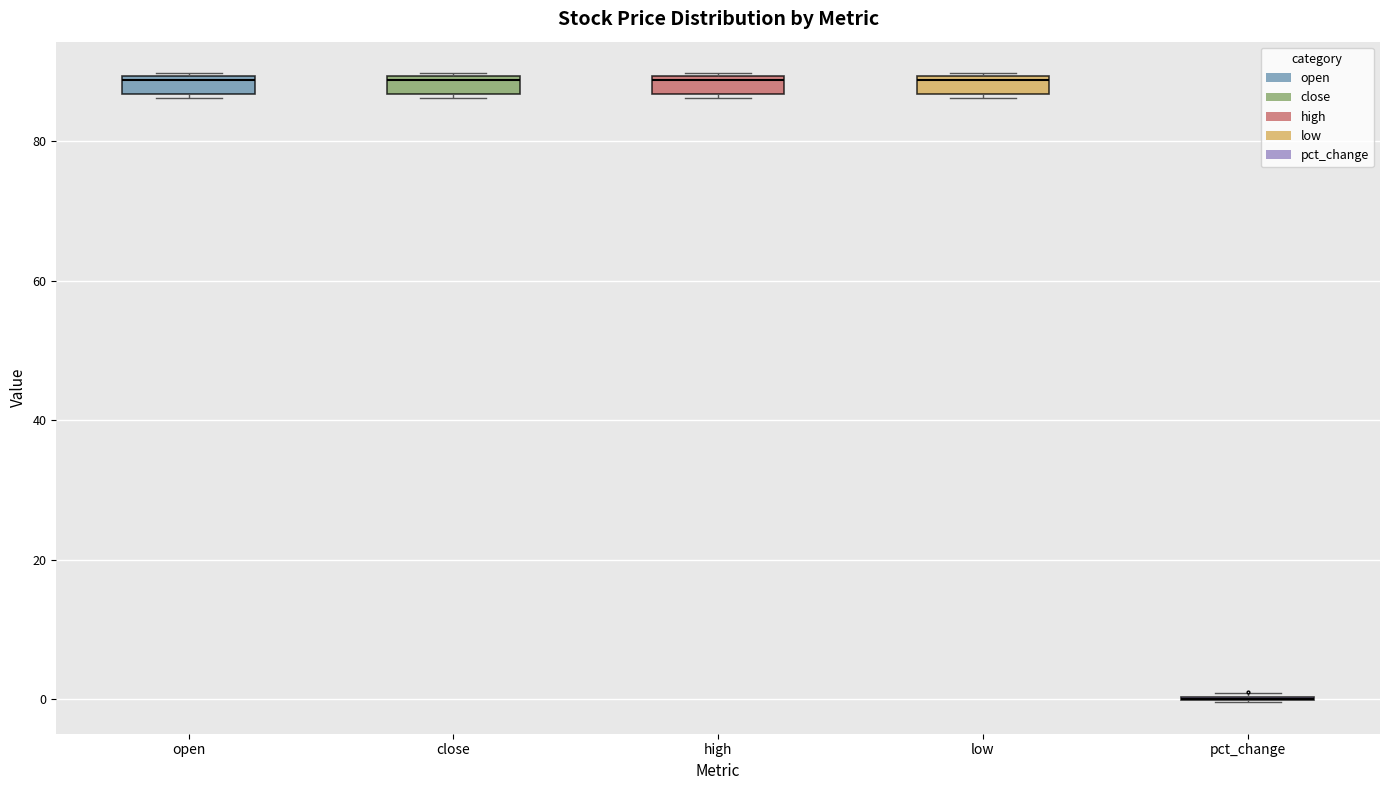

Where is the lower edge of the box for open on the y-axis? The values are not printed on the chart, so give them approximately, as read against the axis.

86